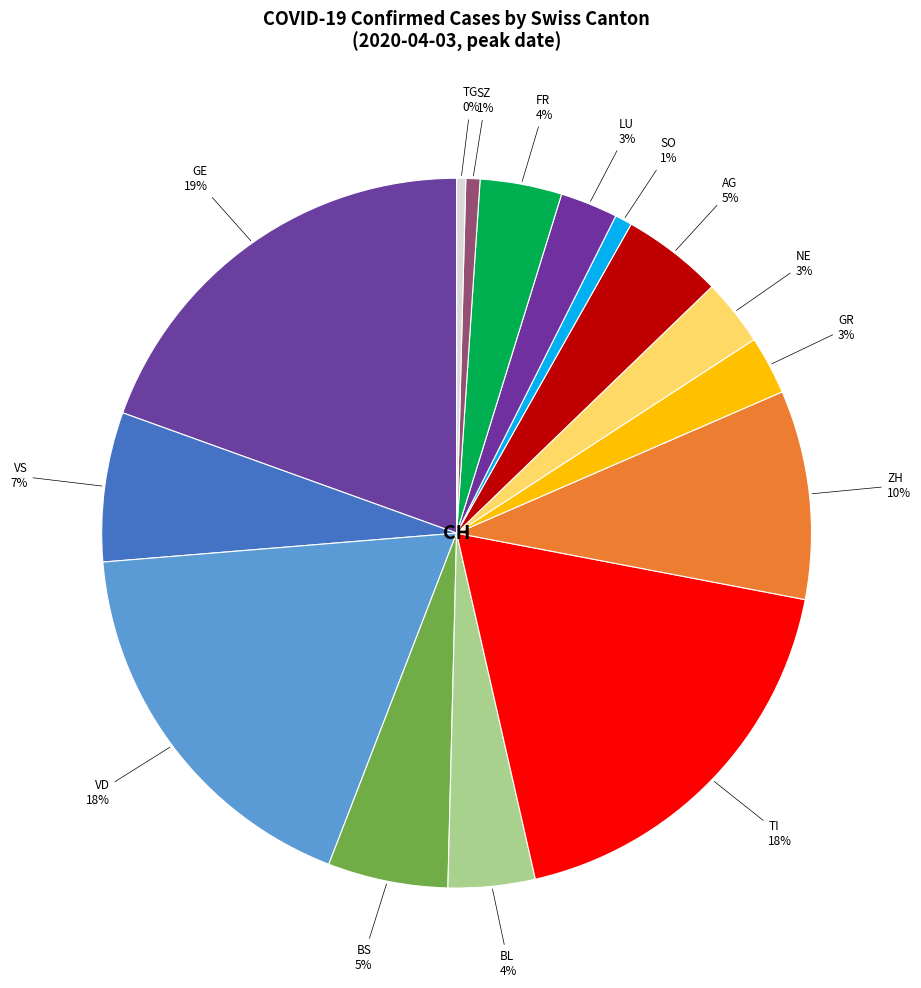

Approximately how many times larger is the value at VD compared to TI?

1.0